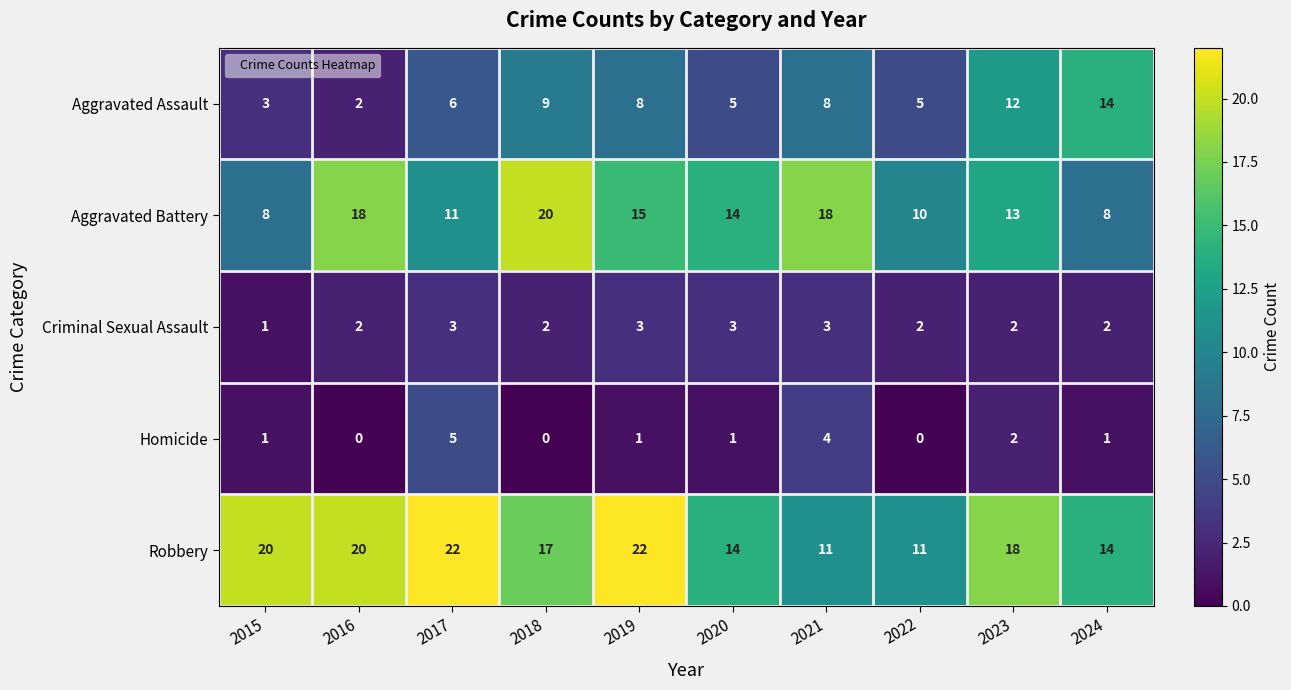

Where is Robbery nearest to the value 16?

2018